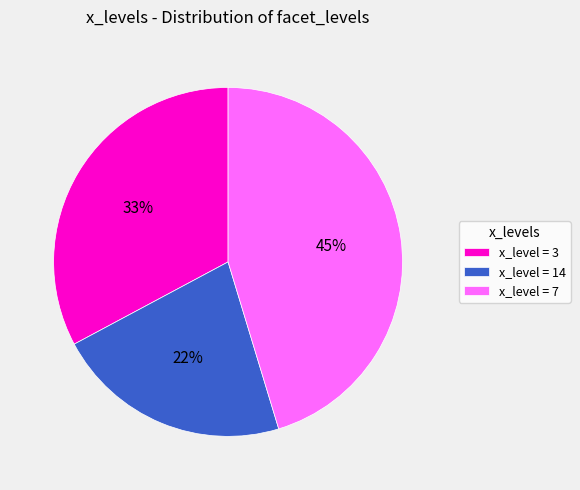

To the nearest percent, what portion does x_level = 3 represent?

33%